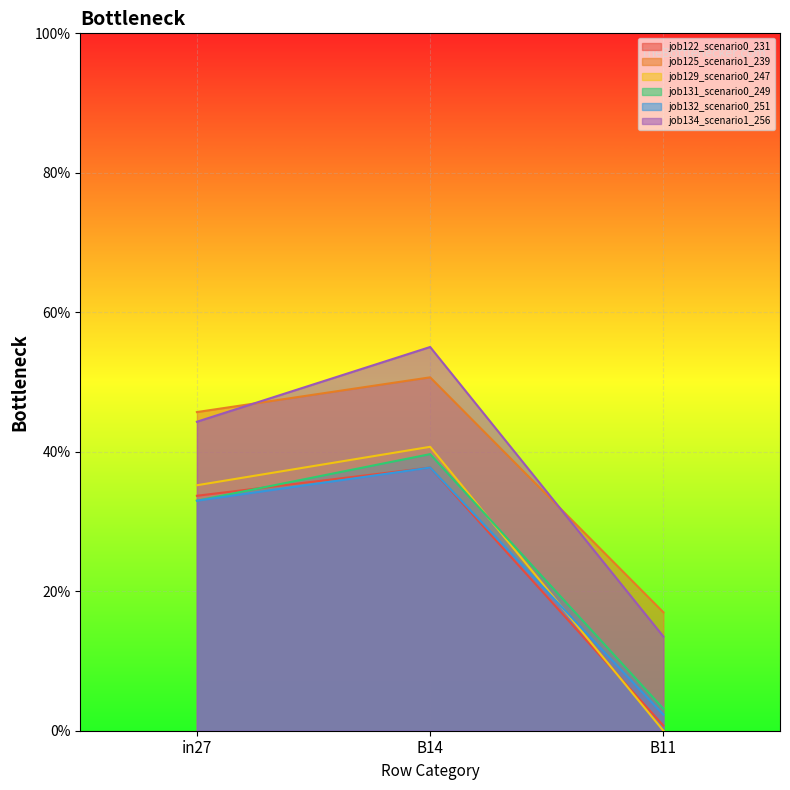

What are all the series names shown in the legend?

job122_scenario0_231, job125_scenario1_239, job129_scenario0_247, job131_scenario0_249, job132_scenario0_251, job134_scenario1_256